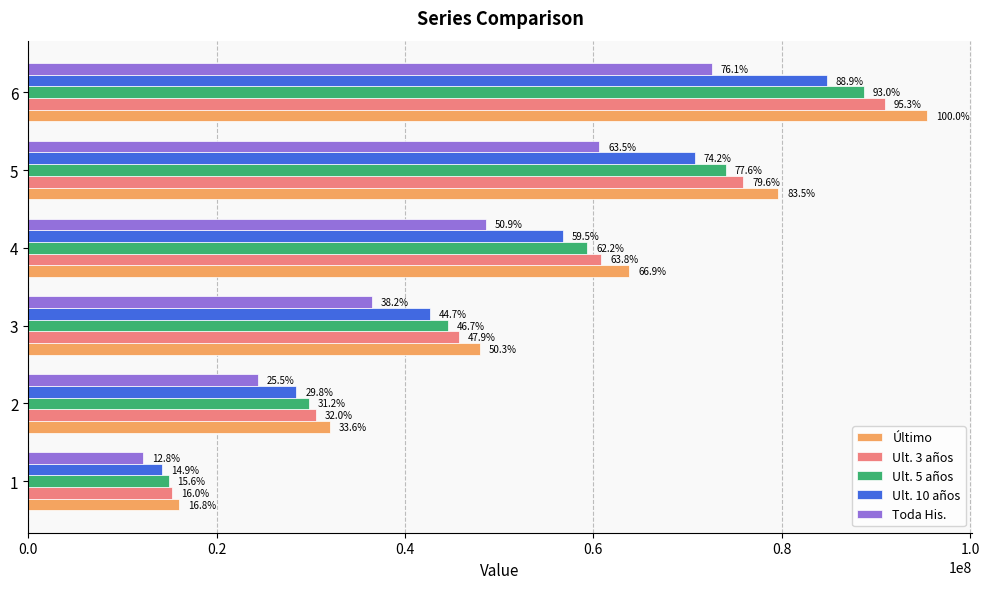

What are all the series names shown in the legend?

Último, Ult. 3 años, Ult. 5 años, Ult. 10 años, Toda His.